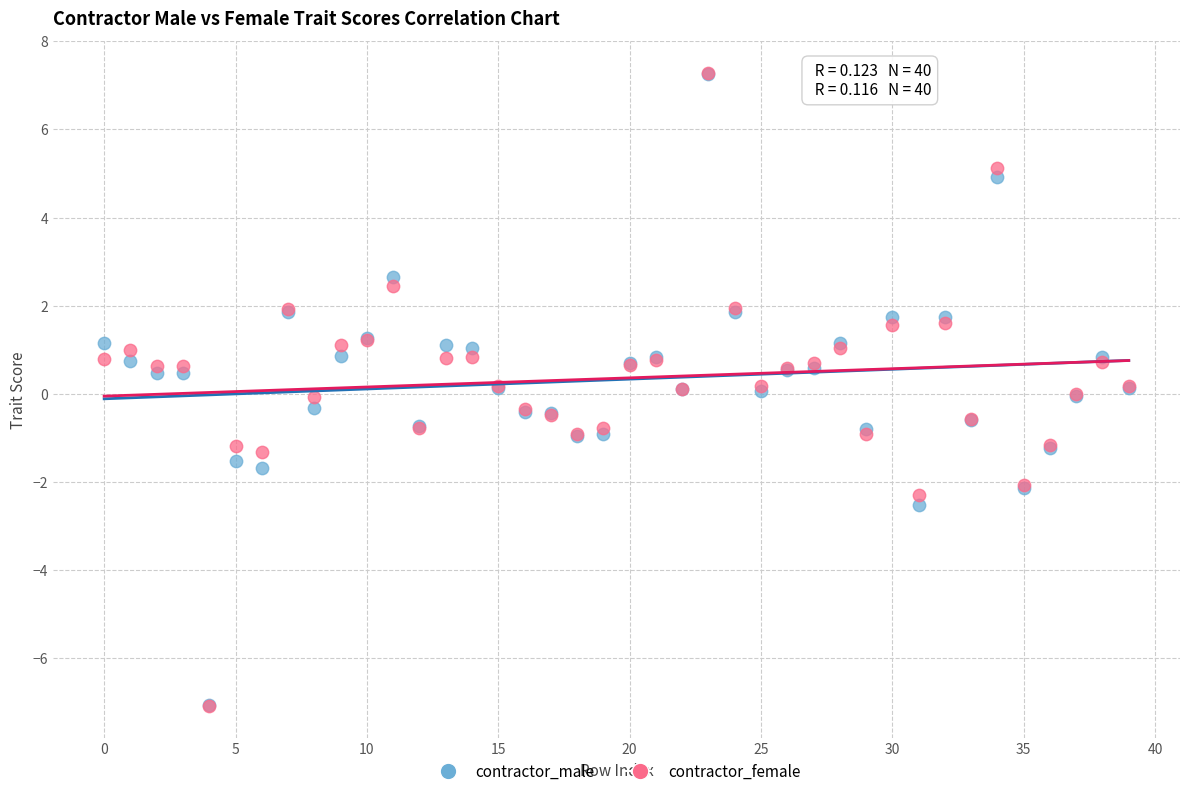

What are all the series names shown in the legend?

contractor_male, contractor_female